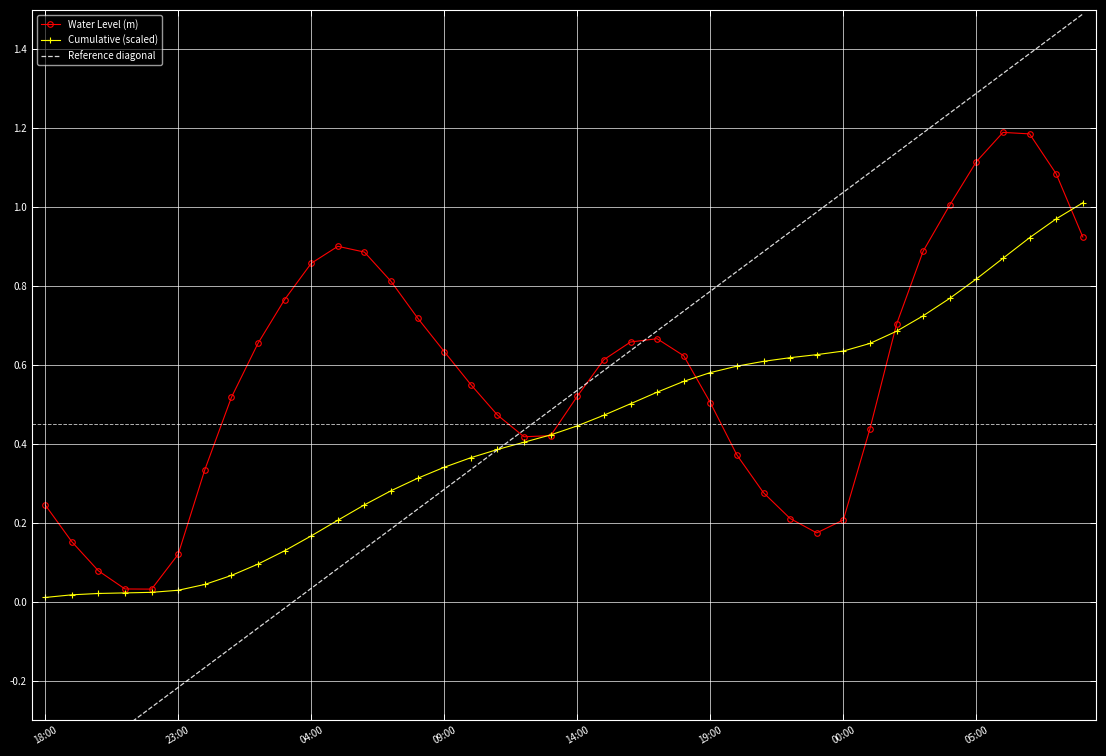

Reading left to right, what are all the values shown in this chart?

Water Level (m): 0.2	0.2	0.1	0.0	0.0	0.1	0.3	0.5	0.7	0.8	0.9	0.9	0.9	0.8	0.7	0.6	0.6	0.5	0.4	0.4	0.5	0.6	0.7	0.7	0.6	0.5	0.4	0.3	0.2	0.2	0.2	0.4	0.7	0.9	1.0	1.1	1.2	1.2	1.1	0.9
Cumulative (scaled): 0.0	0.0	0.0	0.0	0.0	0.0	0.0	0.1	0.1	0.1	0.2	0.2	0.2	0.3	0.3	0.3	0.4	0.4	0.4	0.4	0.4	0.5	0.5	0.5	0.6	0.6	0.6	0.6	0.6	0.6	0.6	0.7	0.7	0.7	0.8	0.8	0.9	0.9	1.0	1.0
Reference diagonal: -0.5	-0.4	-0.4	-0.3	-0.3	-0.2	-0.2	-0.1	-0.1	-0.0	0.0	0.1	0.1	0.2	0.2	0.3	0.3	0.4	0.4	0.5	0.5	0.6	0.6	0.7	0.7	0.8	0.8	0.9	0.9	1.0	1.0	1.1	1.1	1.2	1.2	1.3	1.3	1.4	1.4	1.5